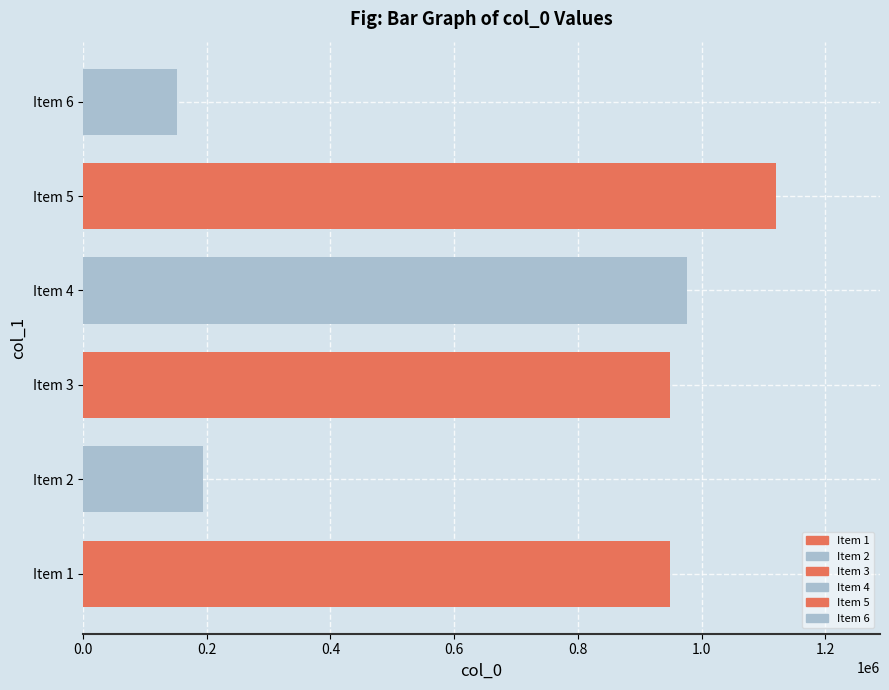

Is it true that the value at Item 2 is 99431?

False